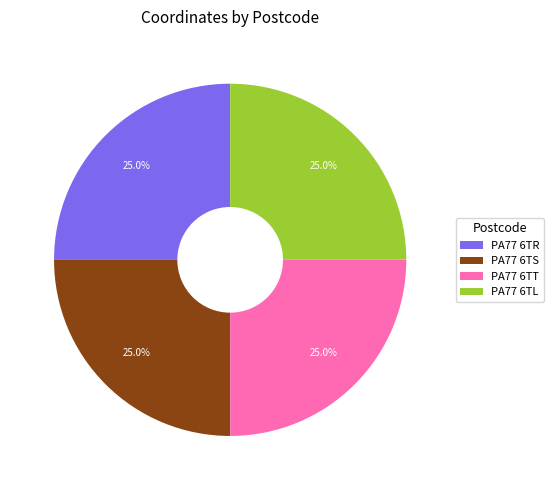

What percentage is the PA77 6TR slice, to the nearest percent?

25%